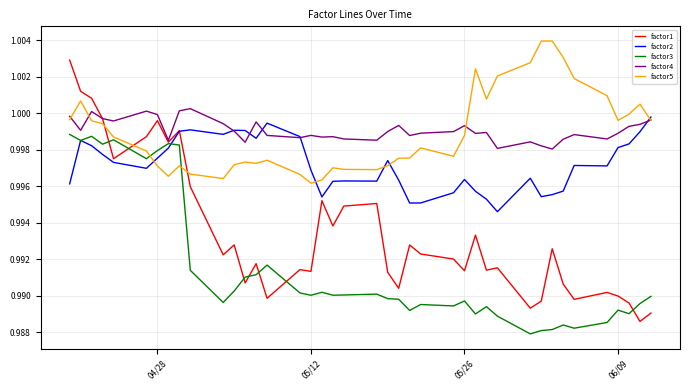

What are all the series names shown in the legend?

factor1, factor2, factor3, factor4, factor5